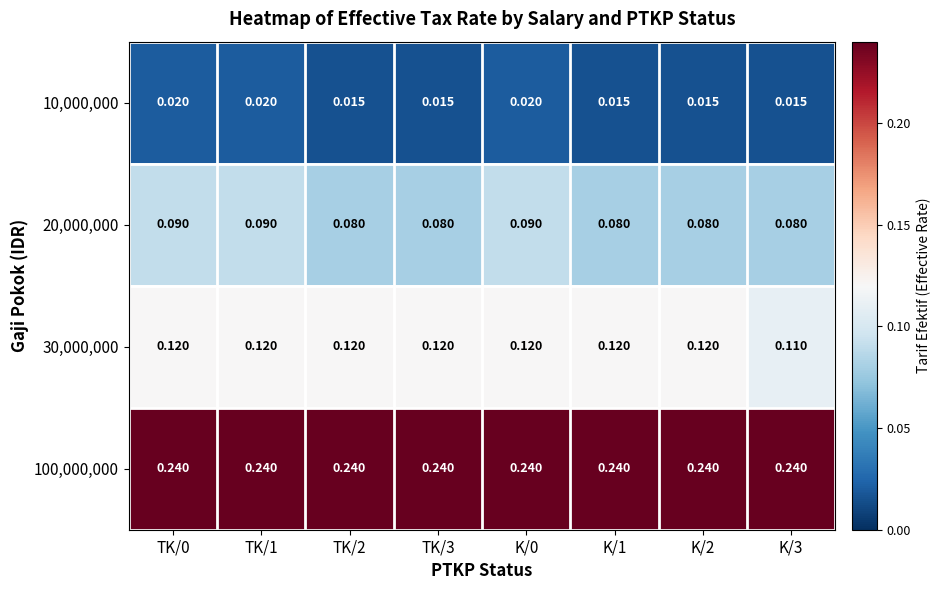

Is the value of 10,000,000 at TK/1 greater than the value of 20,000,000 at TK/3?

No